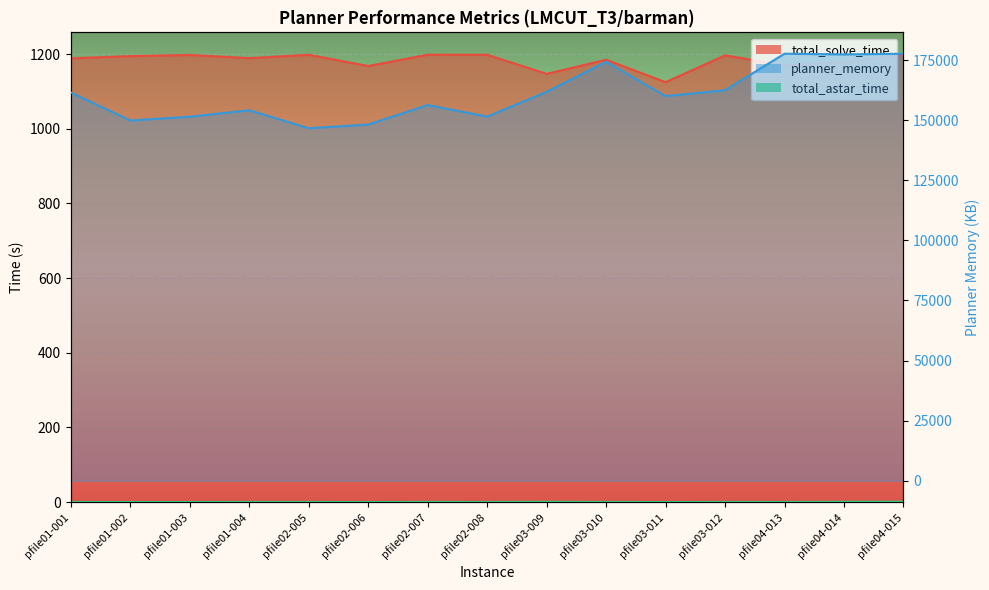

Between pfile03-012 and pfile04-013, which series saw the biggest shift?

planner_memory